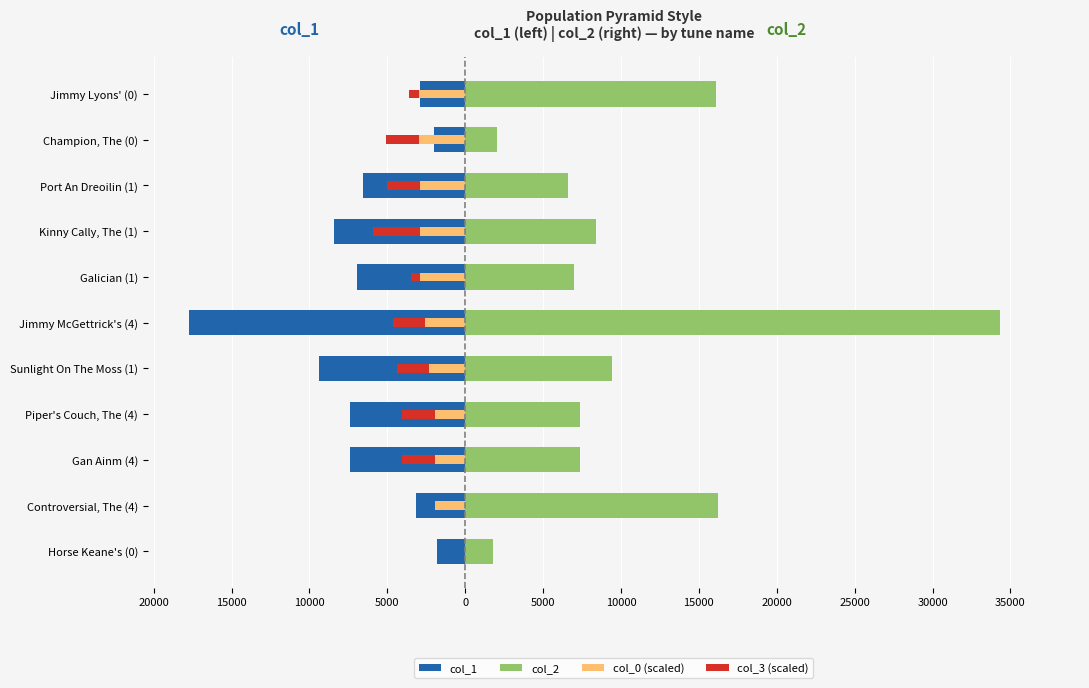

How many categories are shown in the chart?

11